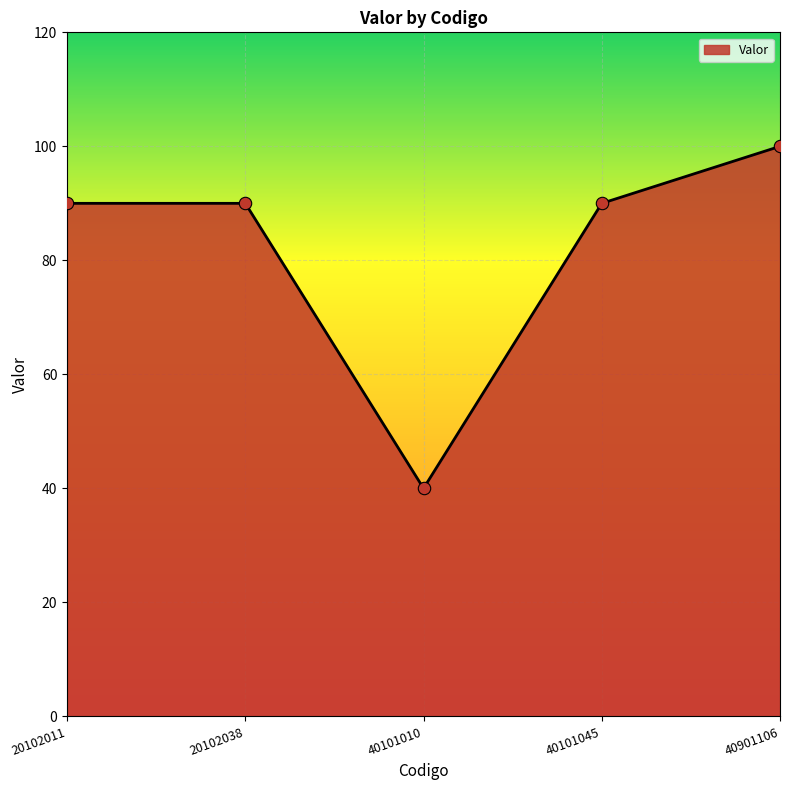

What is the ratio of the value at 40101010 to the value at 40901106?

0.4